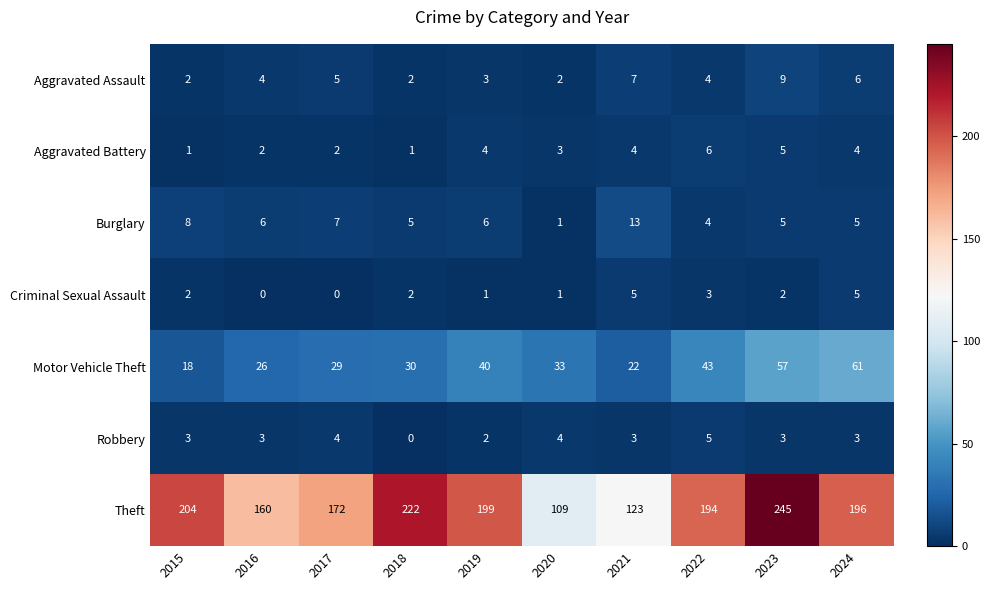

What is the average value of the Theft series?

182